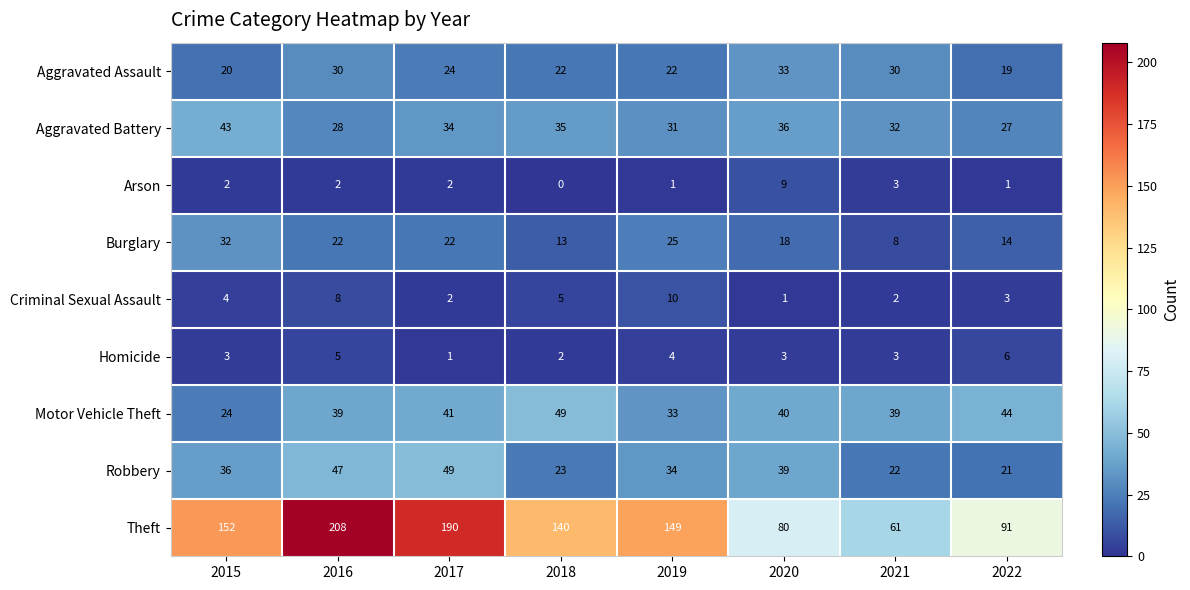

List the labels in order of Theft value, largest first.

2016, 2017, 2015, 2019, 2018, 2022, 2020, 2021